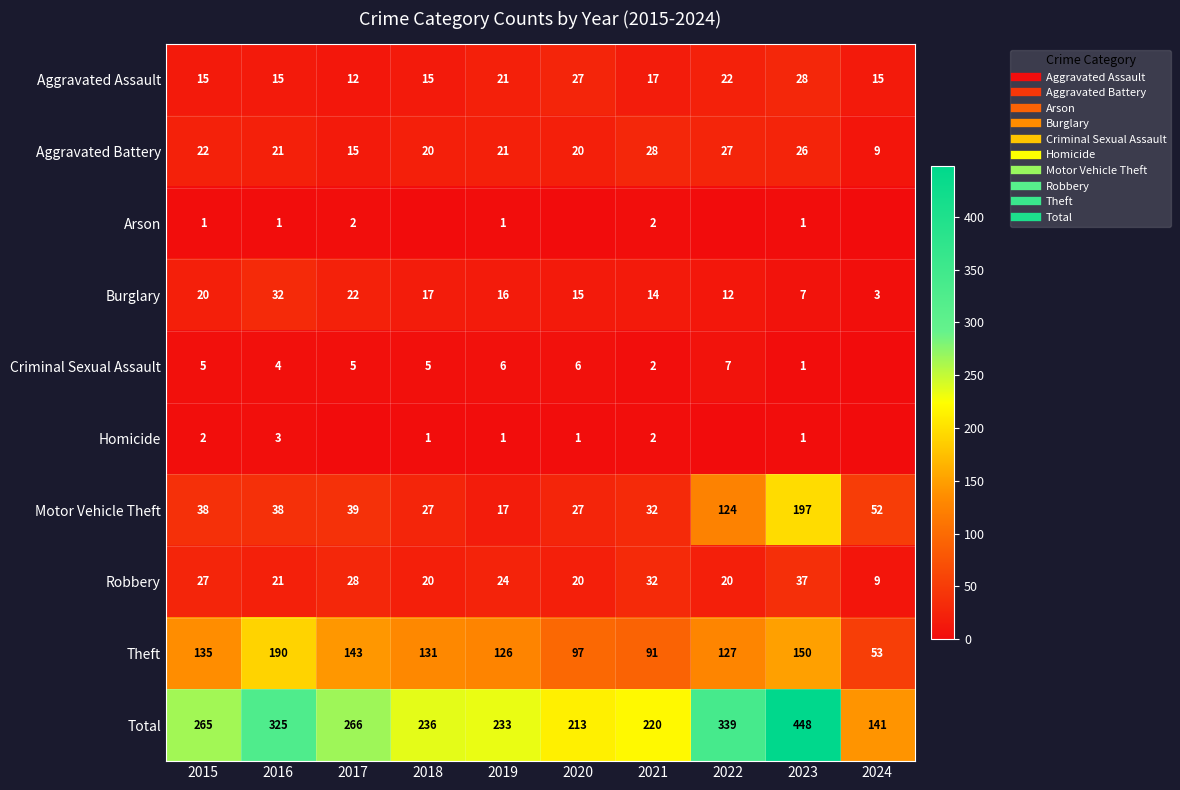

At how many categories does at least one series exceed 41?

10